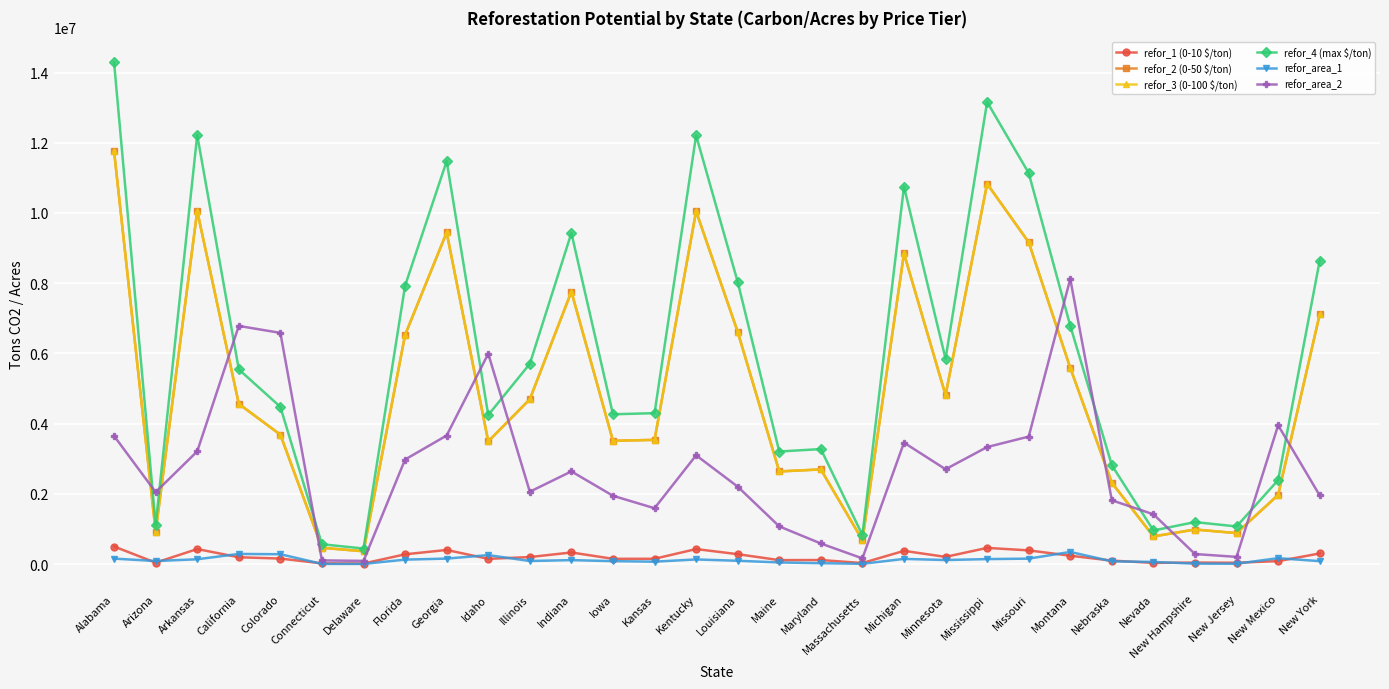

Does the chart have visible grid lines?

Yes